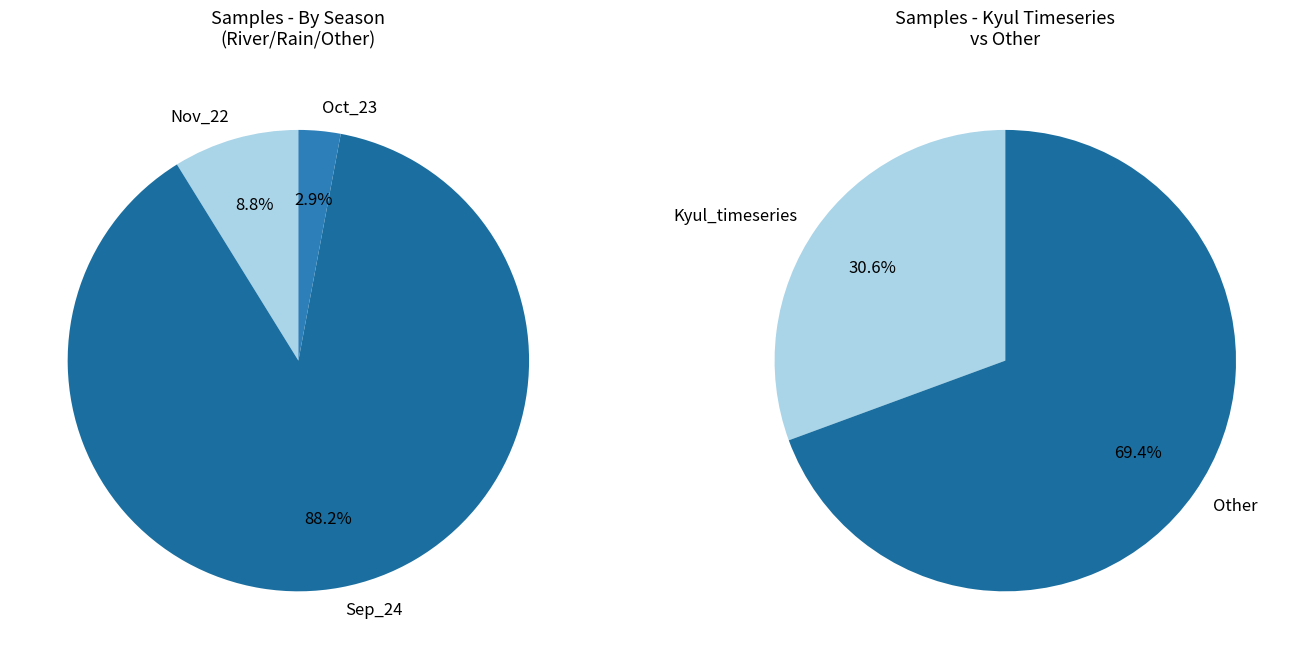

Which category has the biggest portion of the pie?

Sep_24